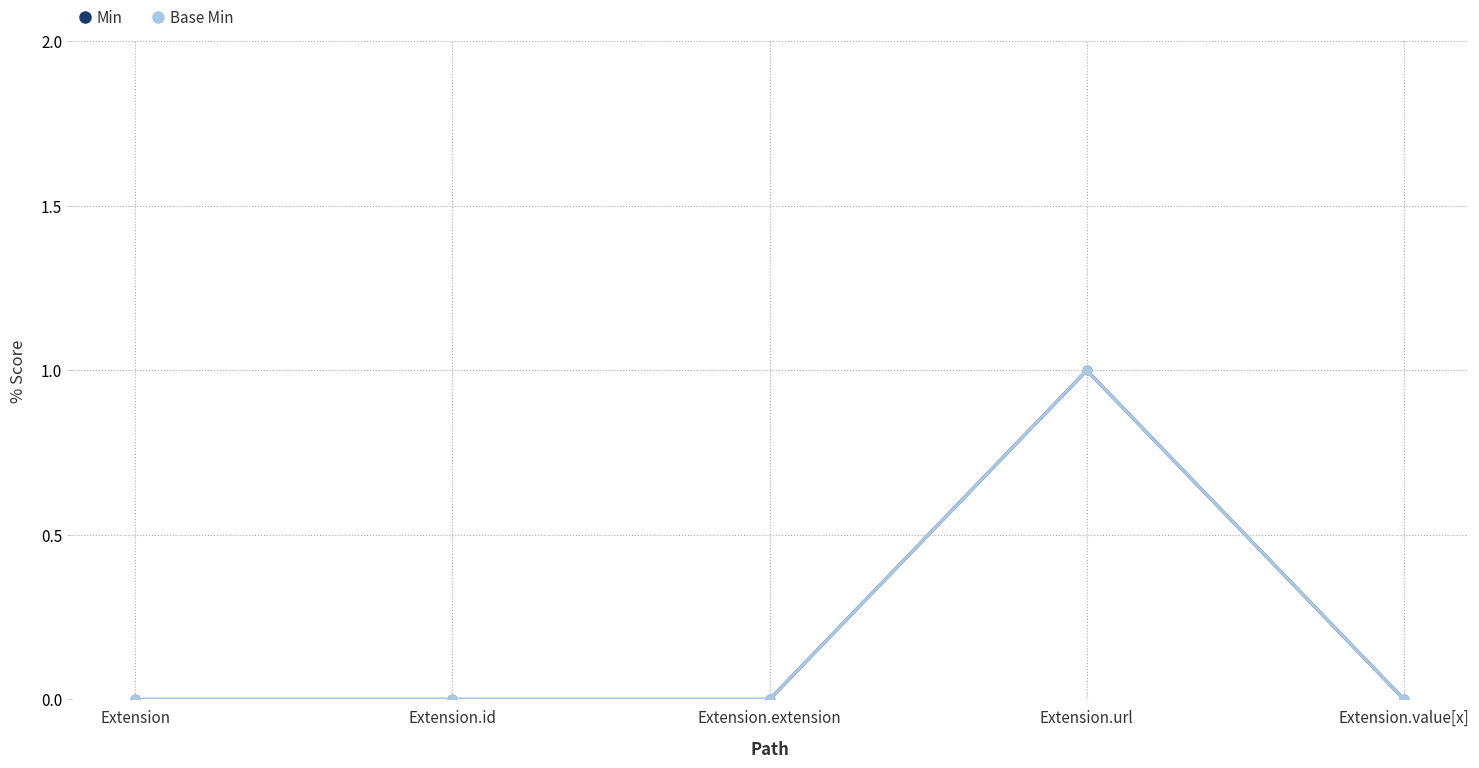

Reading left to right, transcribe all the data shown in this chart.

Min: Extension=0	Extension.id=0	Extension.extension=0	Extension.url=1	Extension.value[x]=0
Base Min: Extension=0	Extension.id=0	Extension.extension=0	Extension.url=1	Extension.value[x]=0